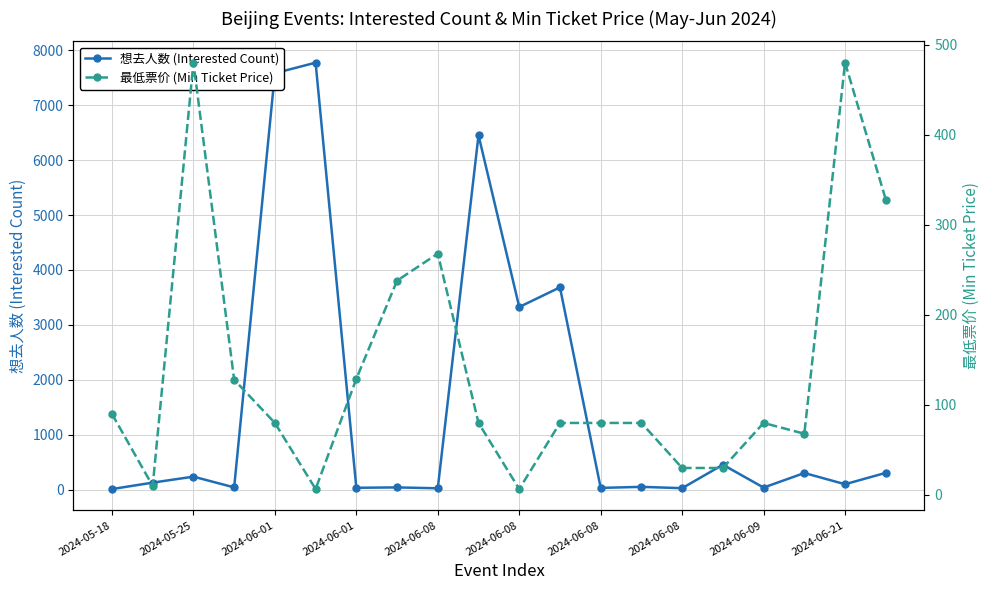

Where is 想去人数 (Interested Count) nearest to the value 3893?

11